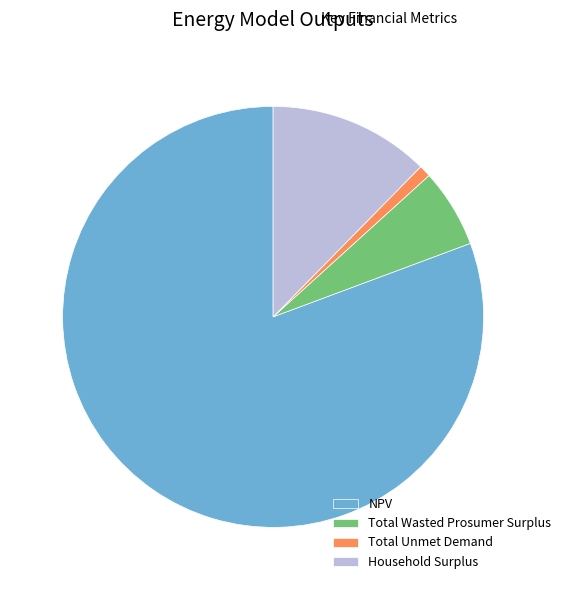

Between Total Wasted Prosumer Surplus and NPV, which is larger?

NPV